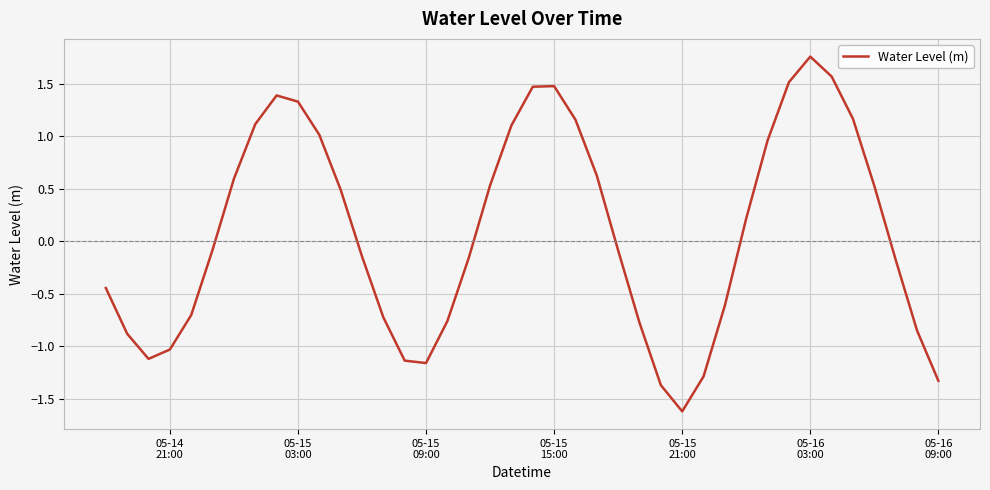

What is the smallest value displayed?

-1.6